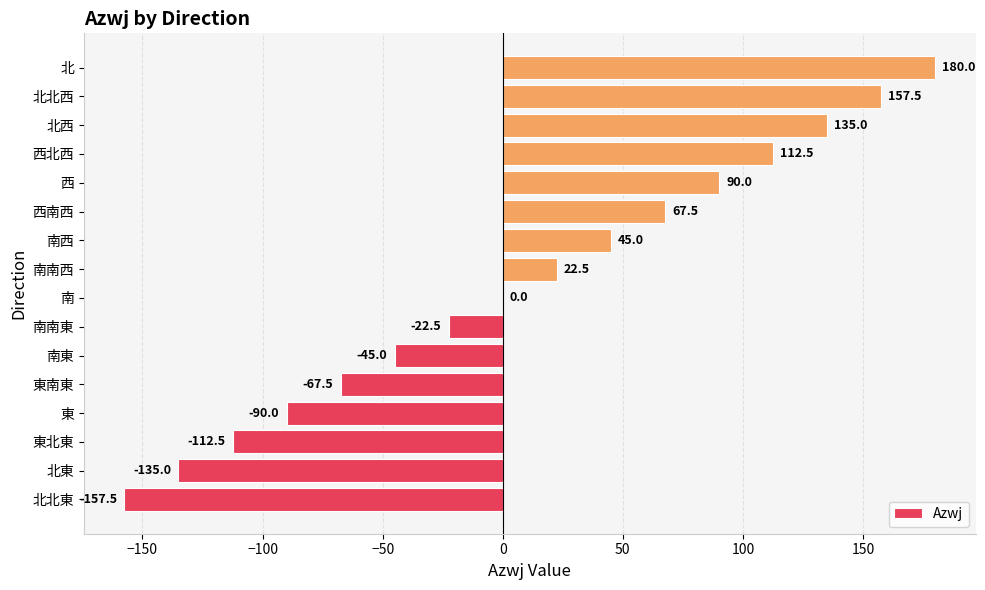

True or false: the data shows -182.7 at 北東.

False